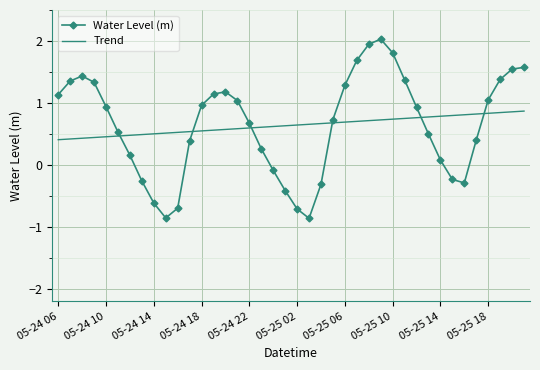

Which series has the largest range (max minus min)?

Water Level (m)